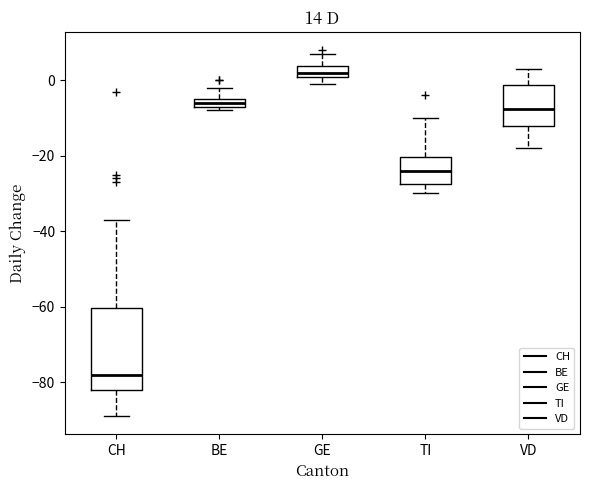

Which box is the tallest, from its lower edge to its upper edge?

CH